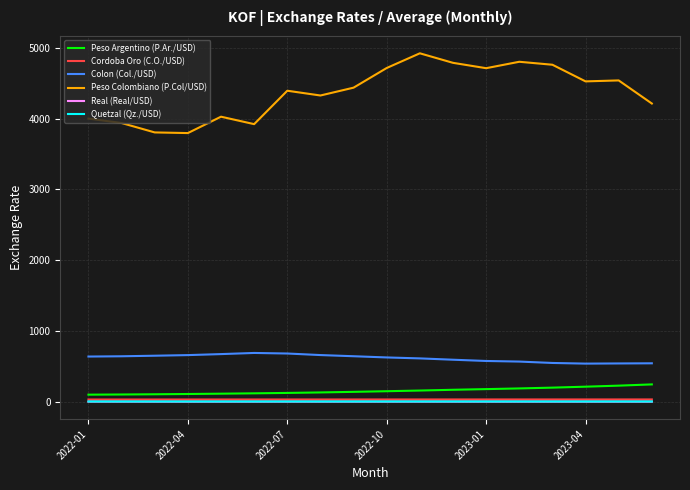

Which series has the widest spread of values?

Peso Colombiano (P.Col/USD)